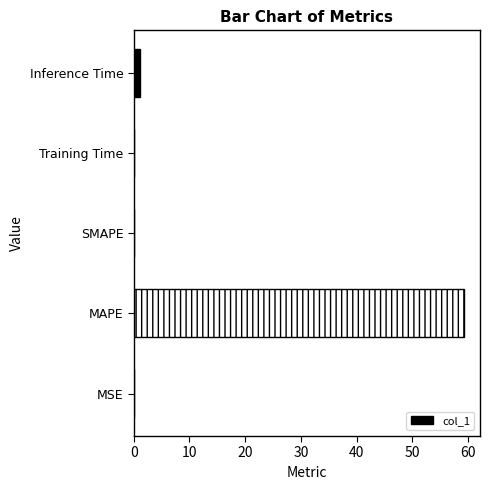

The chart shows a value of 0.0 at MSE. True or false?

True